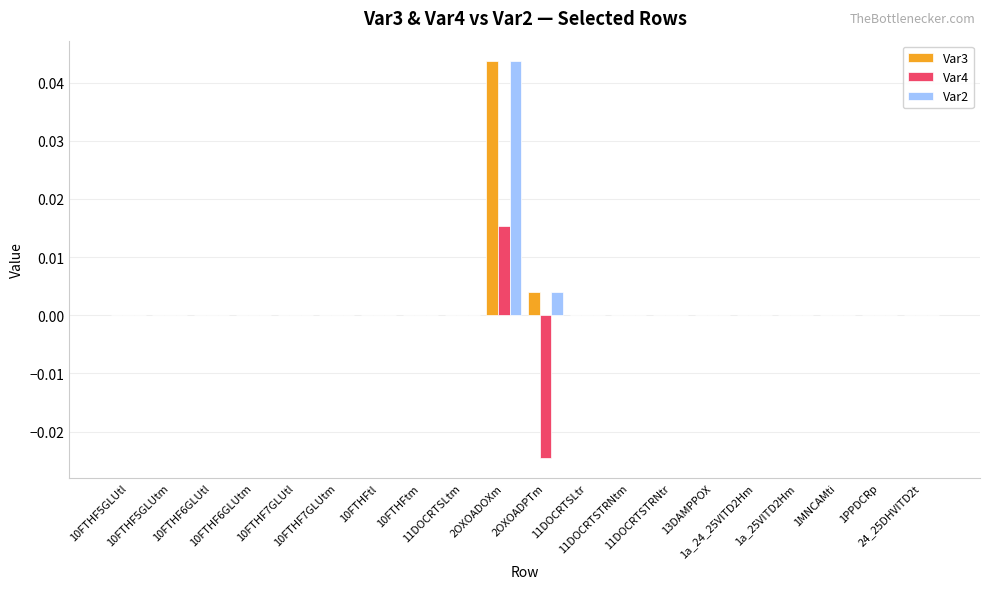

At how many categories does at least one series exceed 0?

2